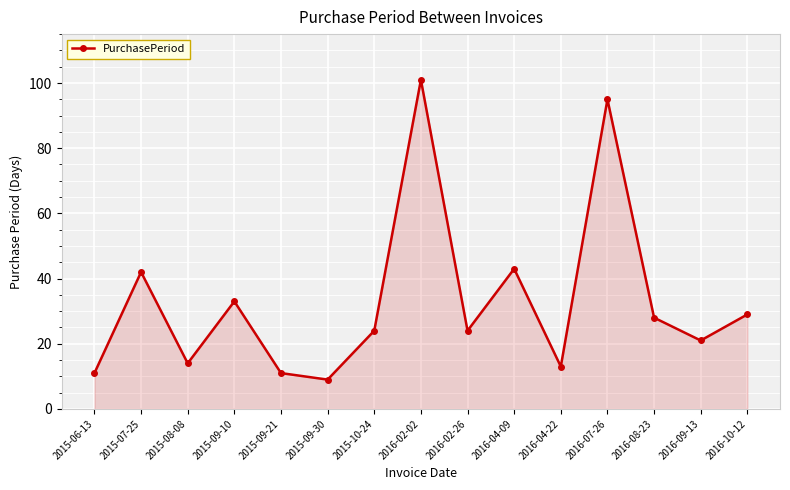

Where is the first local minimum?

2015-08-08